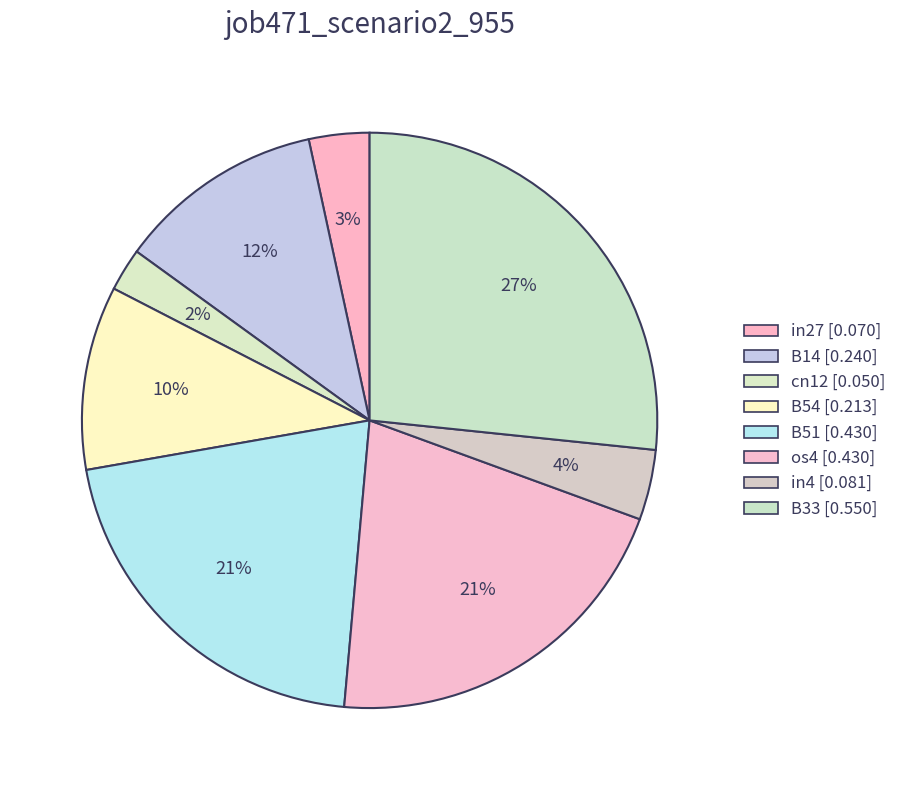

Count the number of slices in the pie.

8